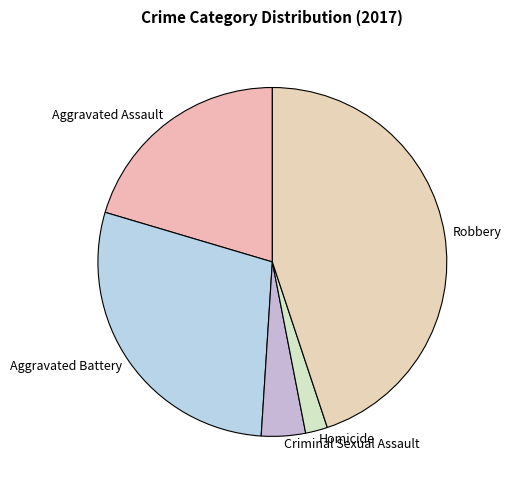

Between Homicide and Aggravated Assault, which is larger?

Aggravated Assault